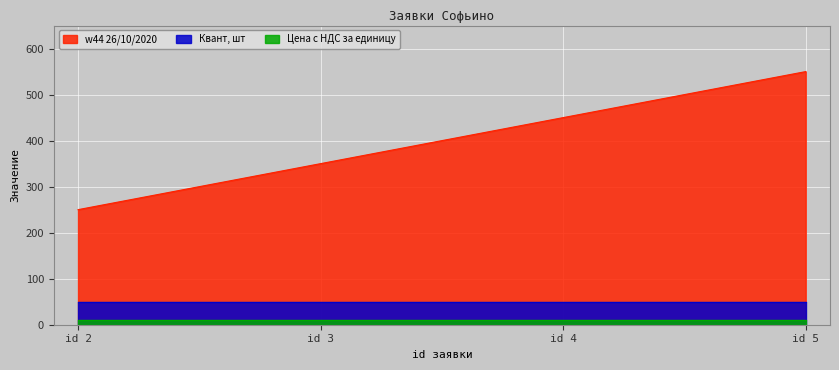

Reading left to right, transcribe all the data shown in this chart.

Цена с НДС за единицу: 2=10	3=10	4=10	5=10
Квант, шт: 2=50	3=50	4=50	5=50
w44 26/10/2020: 2=250	3=350	4=450	5=550